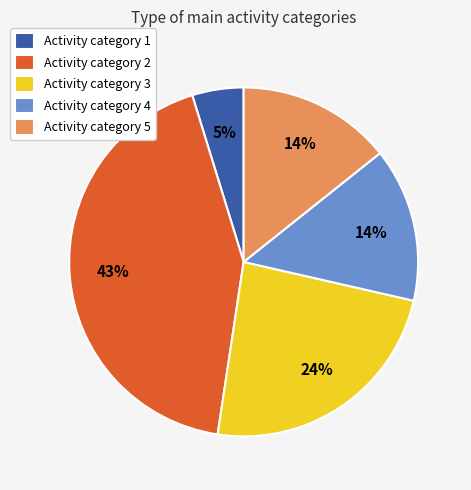

Do Activity category 5 and Activity category 2 together represent more than half of the pie?

Yes